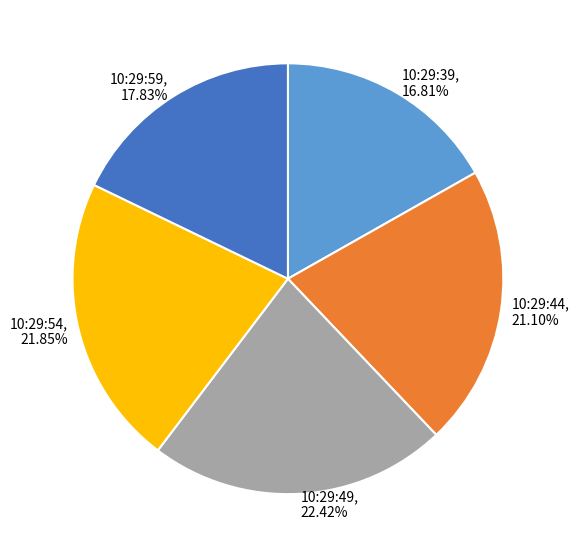

What is the smallest slice in the pie chart?

10:29:39